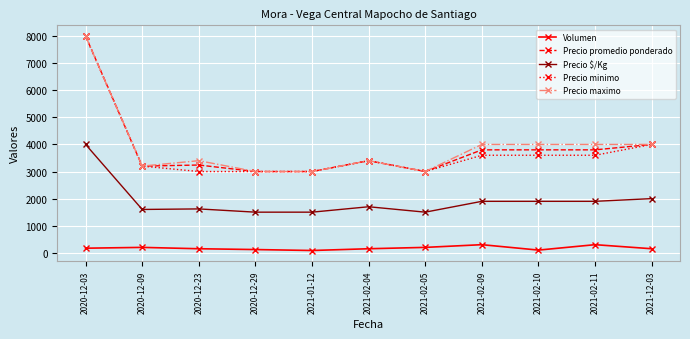

At which category does Precio maximo reach its first local valley?

2020-12-09